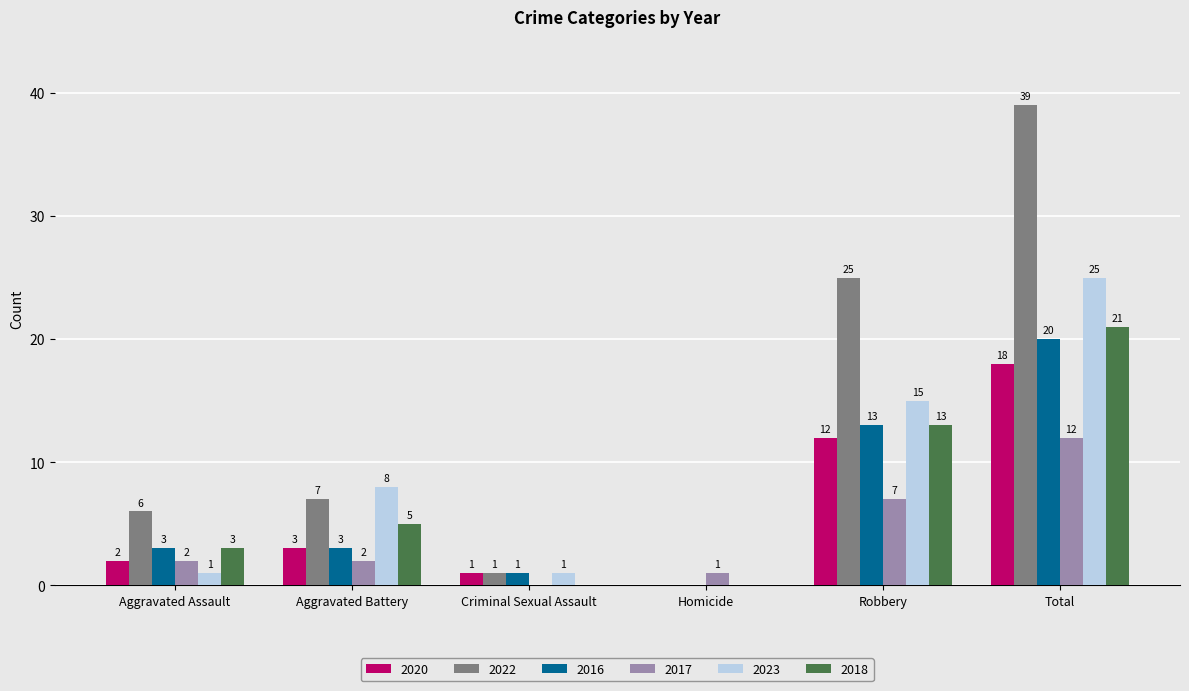

At which label is 2022 closest to 19?

Robbery